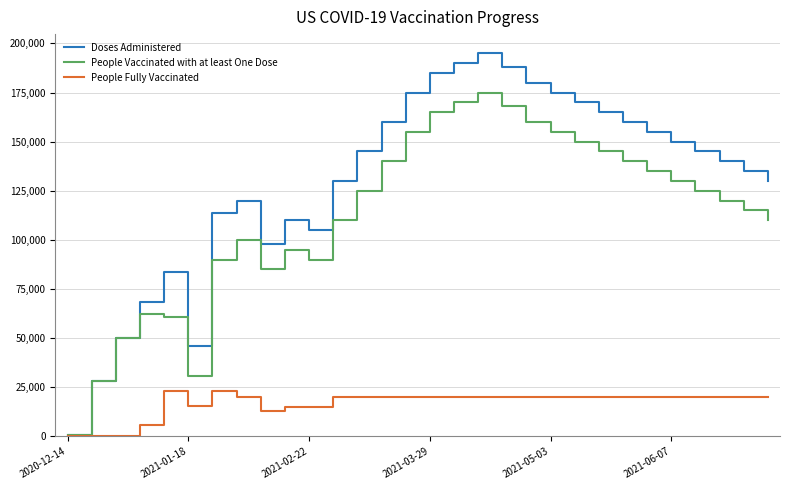

List the series in order of their overall mean, lowest first.

People Fully Vaccinated, People Vaccinated with at least One Dose, Doses Administered